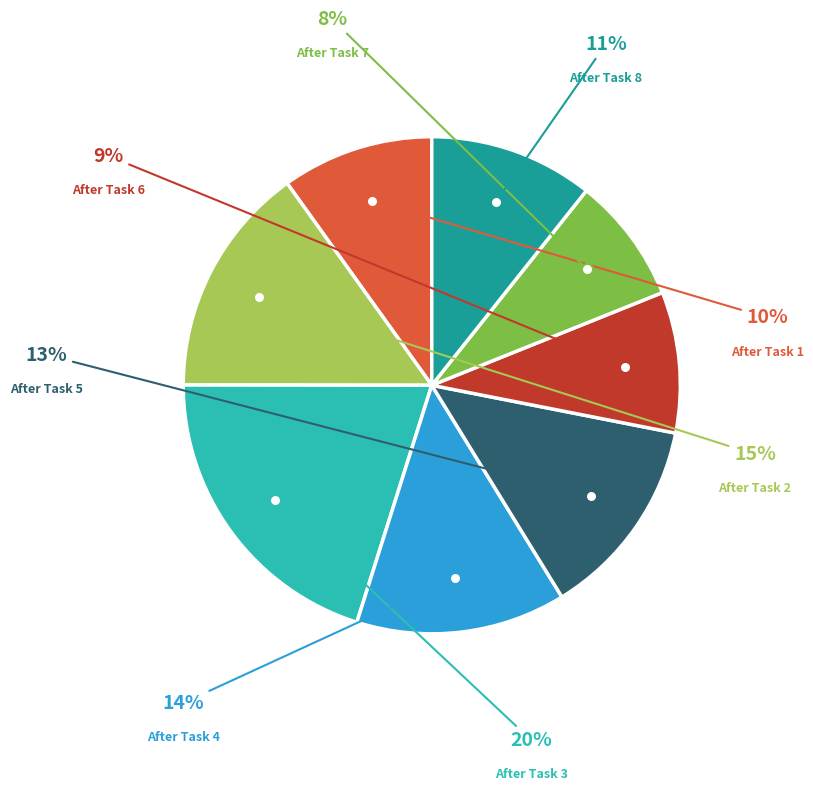

To the nearest percent, what is the average slice percentage?

12%